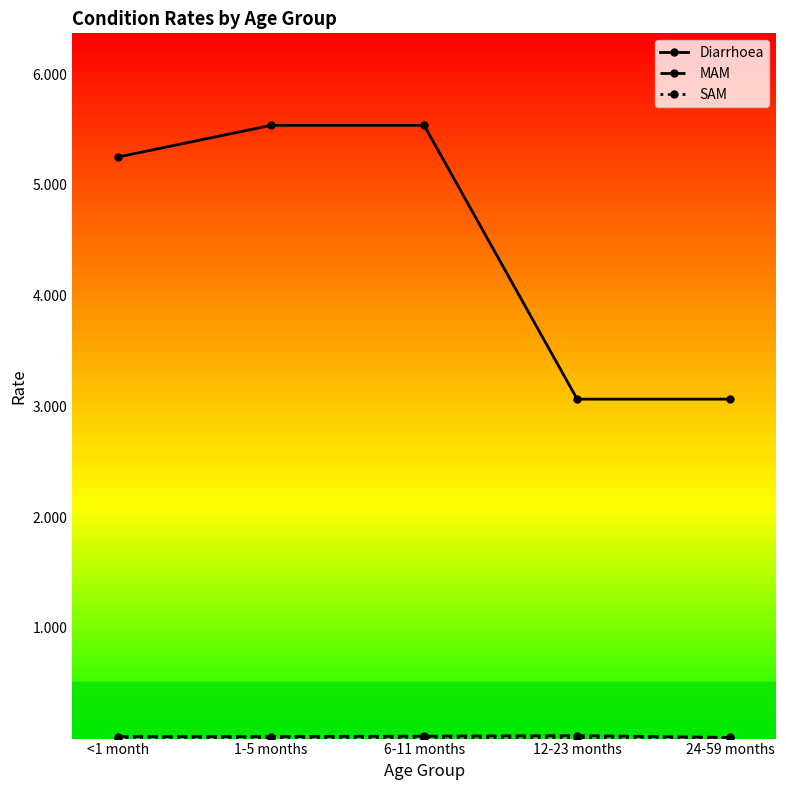

Which series has the largest range (max minus min)?

Diarrhoea